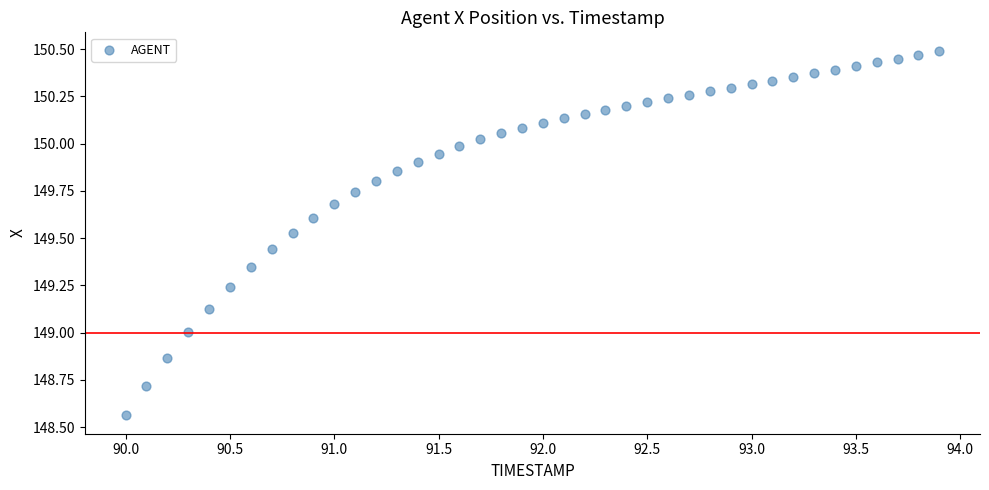

What is the range of X values (max minus min)?

3.9